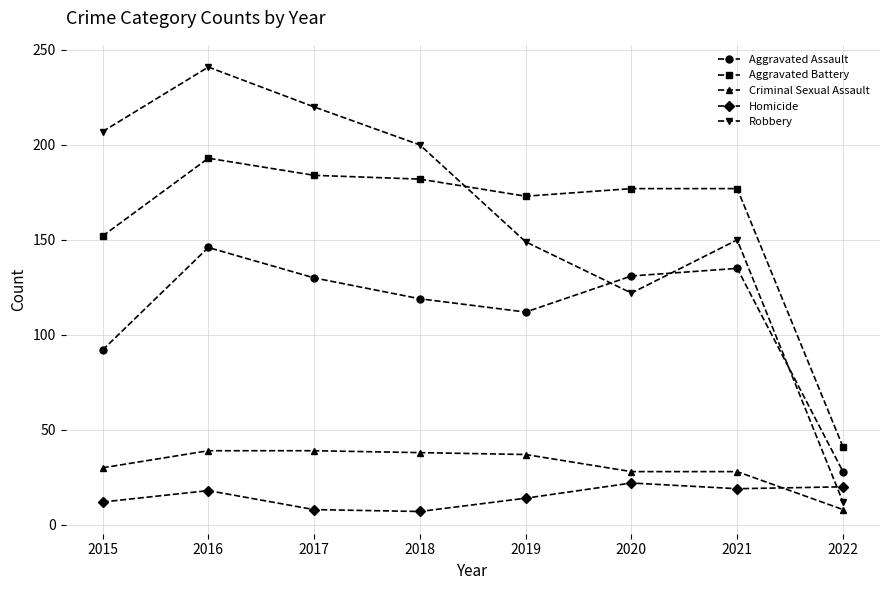

What is the value of the Aggravated Assault point at the 2nd from the left?

146